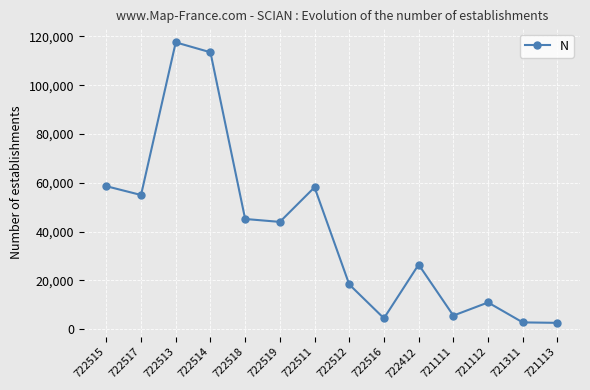

What is the change in value from 722518 to 722512?

-26839